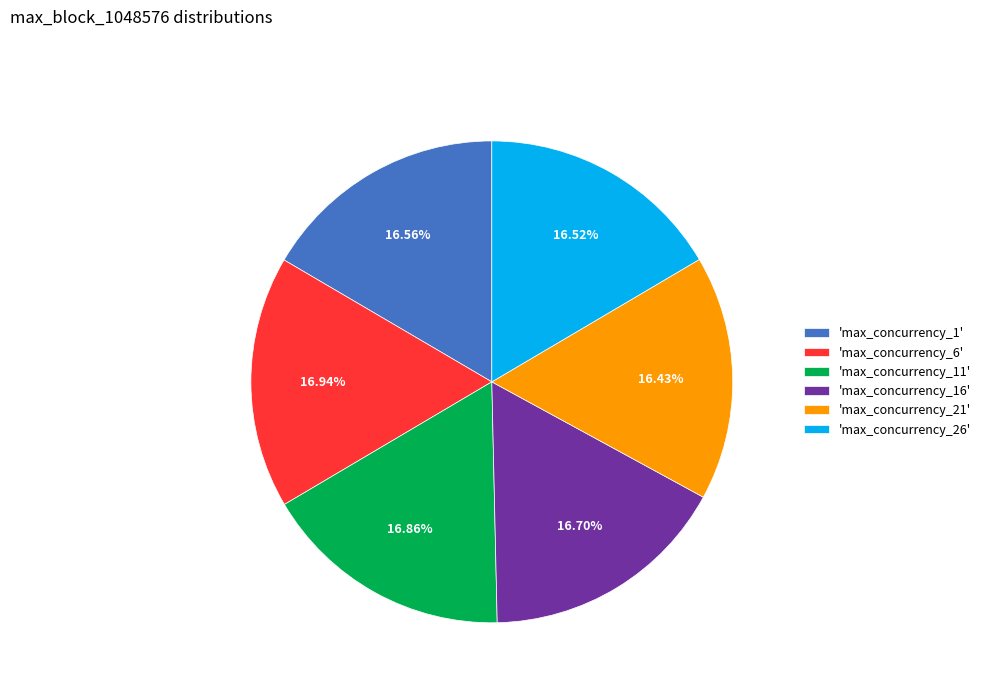

Do 'max_concurrency_21' and 'max_concurrency_26' together represent more than half of the pie?

No